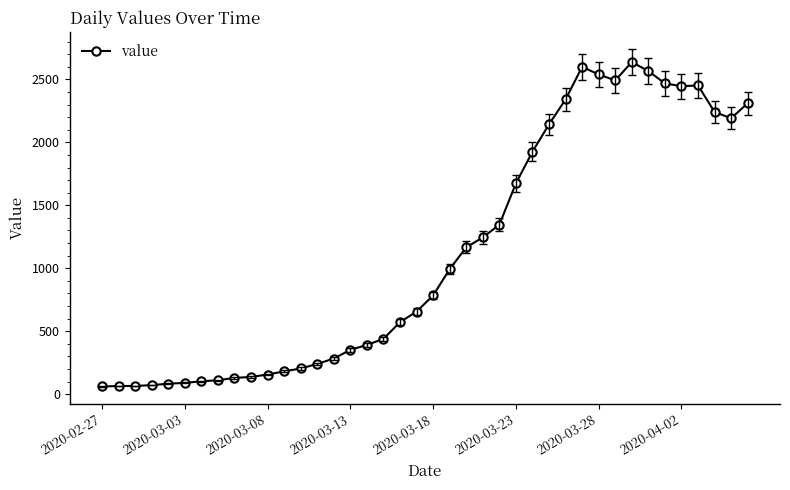

What is the difference between the maximum and minimum values?

2577